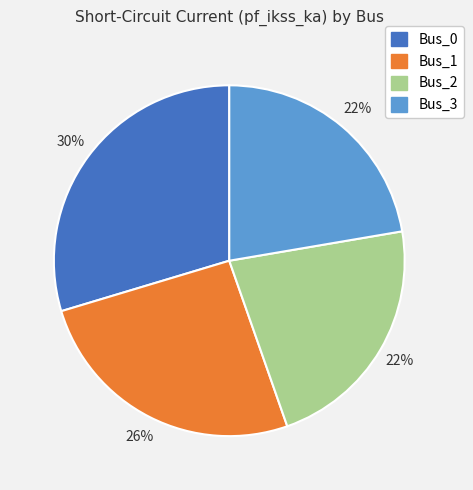

Which slice is the smallest?

Bus_2